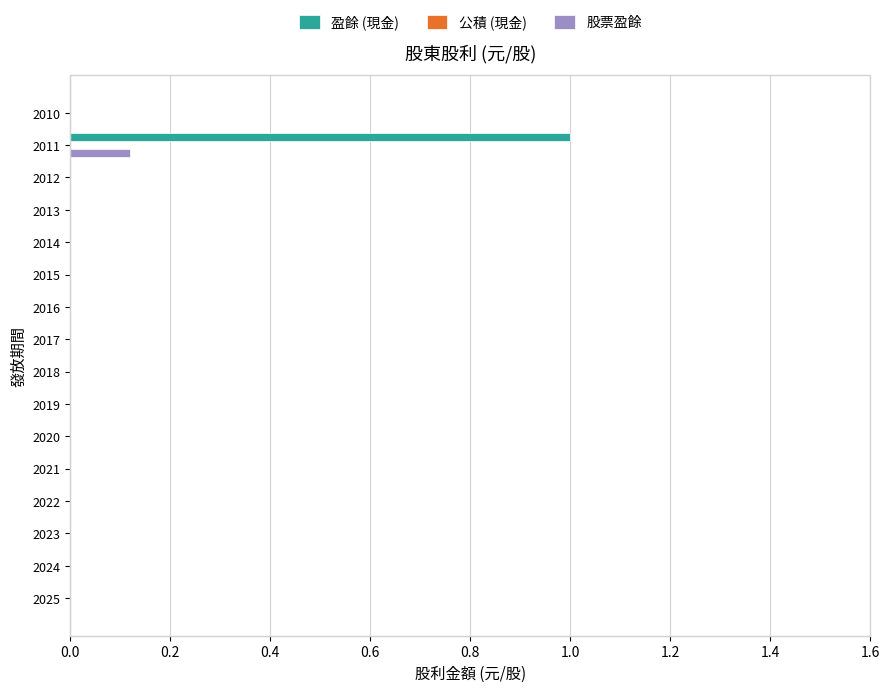

The value of 股票盈餘 at 2010 is 0.1. True or false?

False